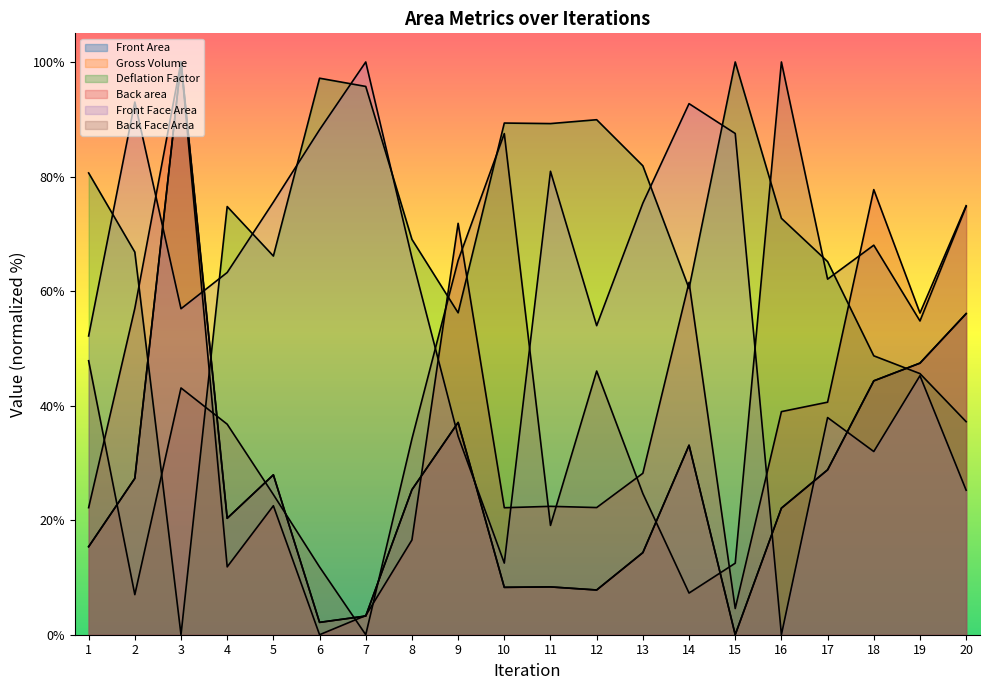

What is the greatest value displayed?

100.0